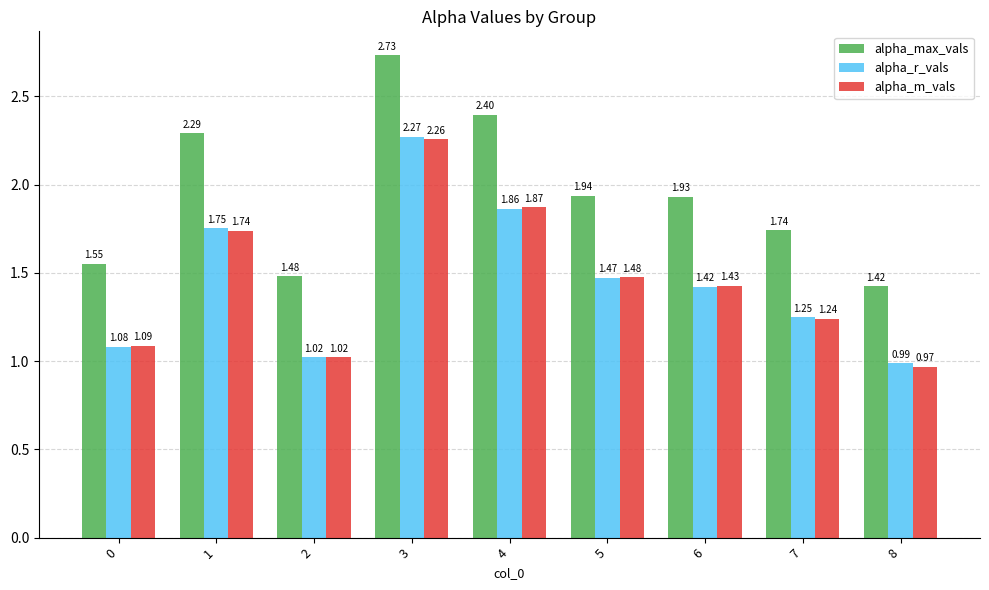

What is the difference between the maximum and second lowest values in the alpha_max_vals series?

1.3